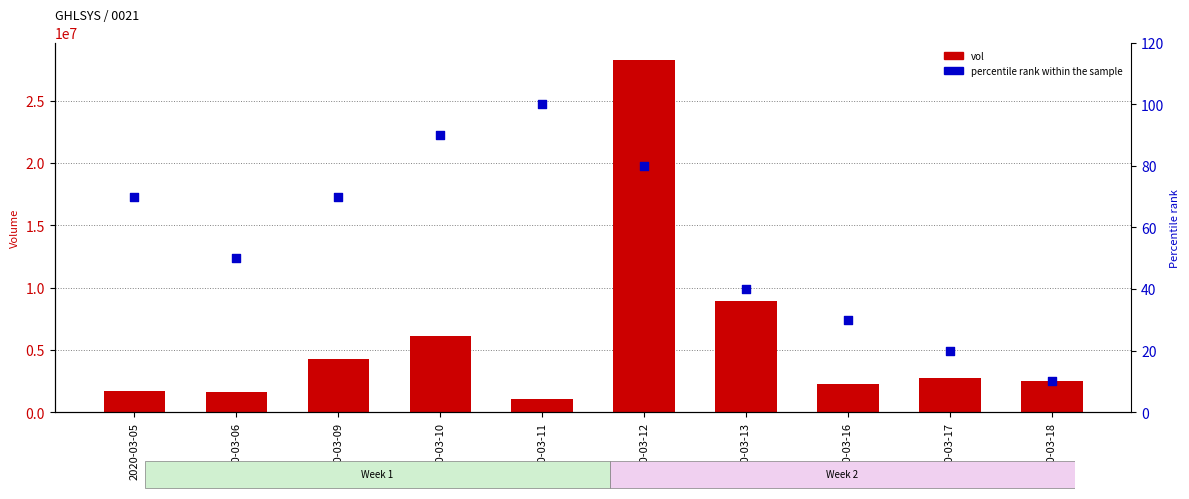

At how many categories does at least one series exceed 13016433?

1